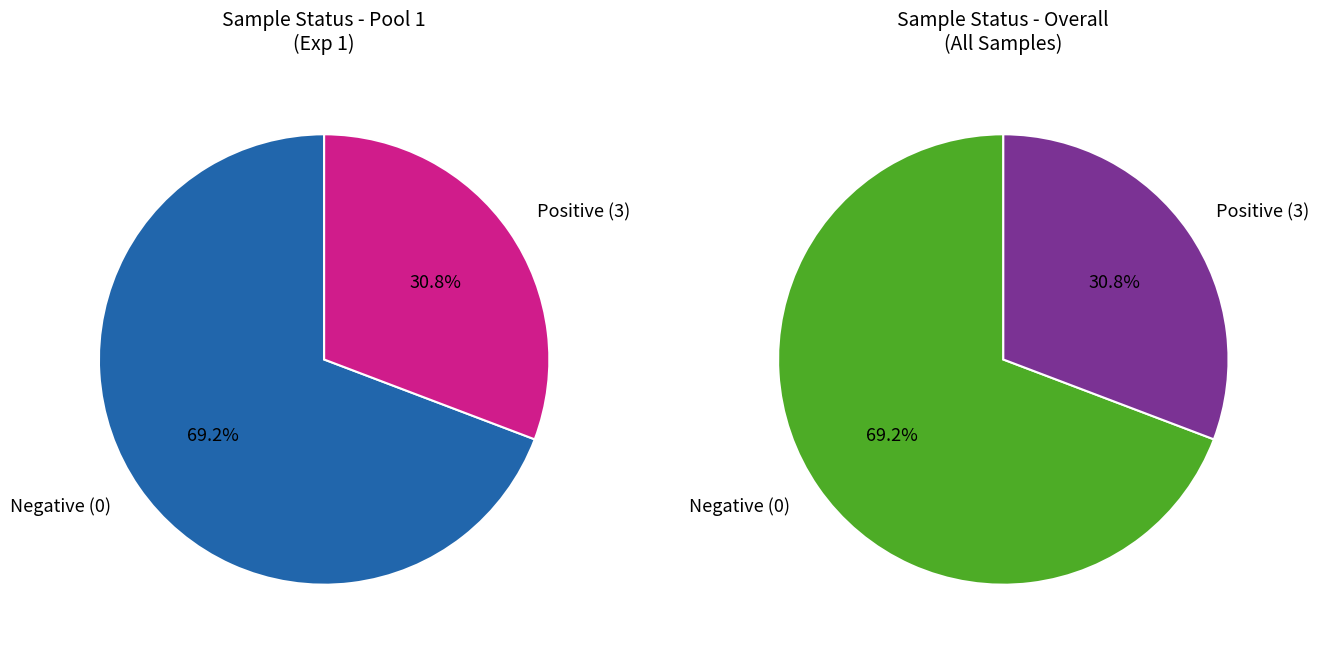

The 3 slice represents 23% of the pie. True or false?

False